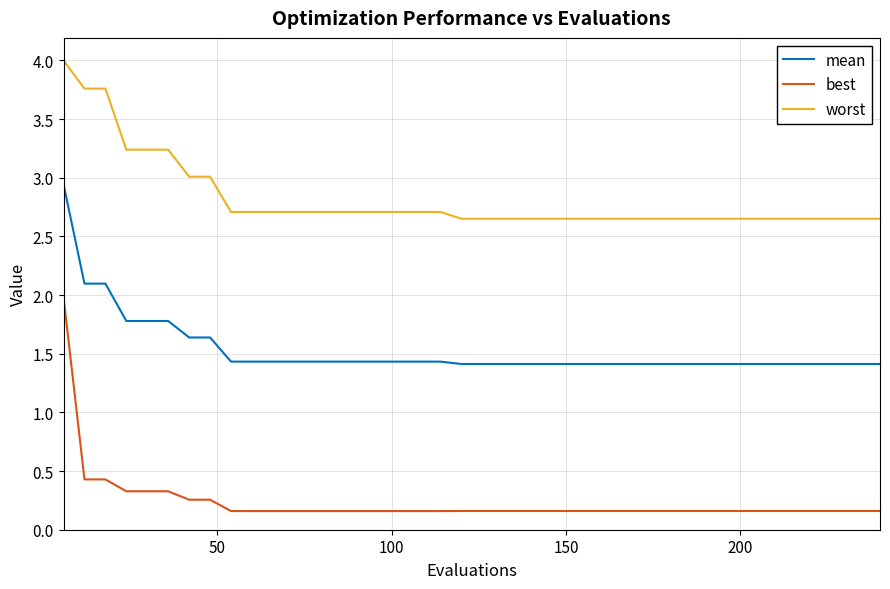

What is the lowest value of the mean series?

1.4